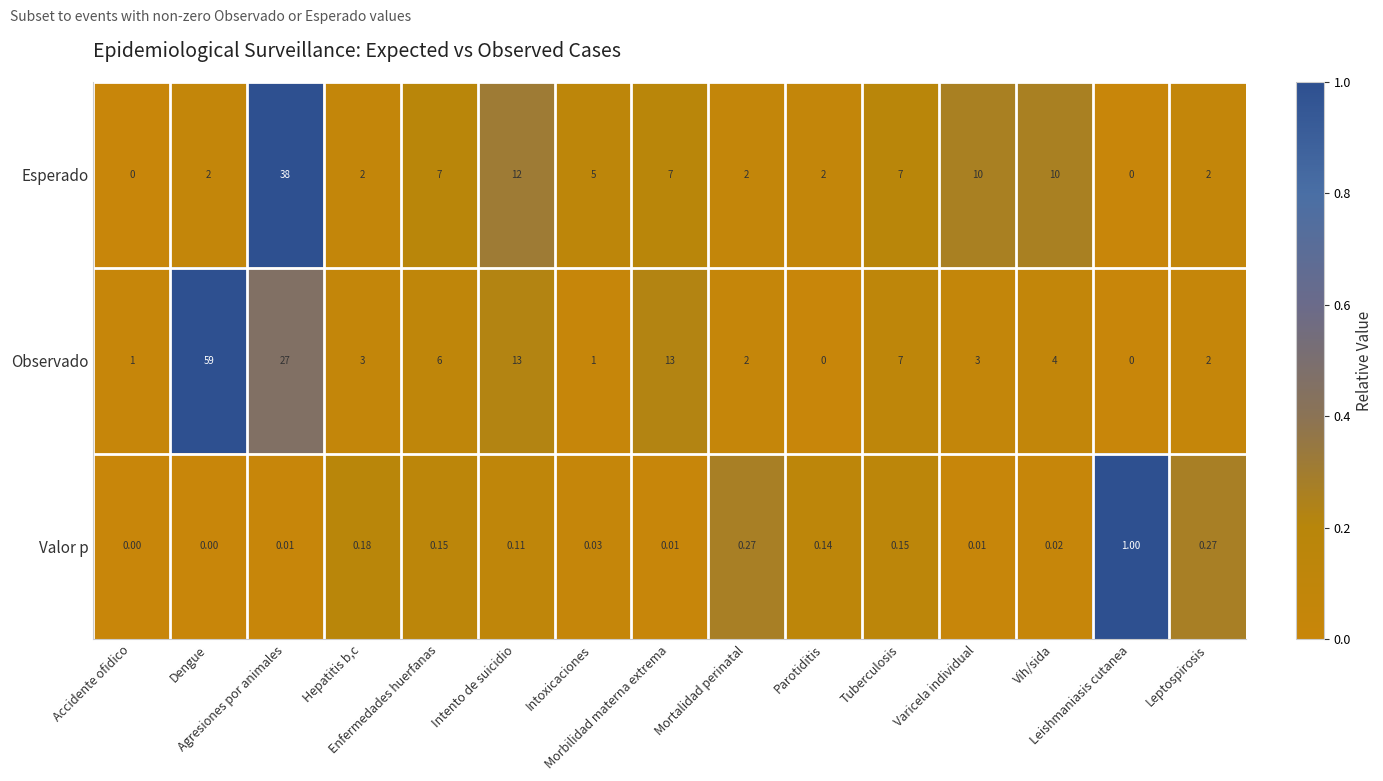

Rank the series by their average value, from lowest to highest.

Valor p, Esperado, Observado